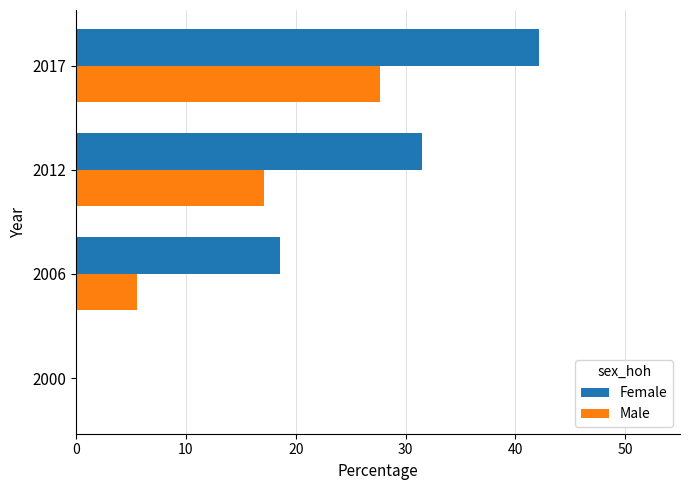

What is the approximate value of Female at 2017?

42.2